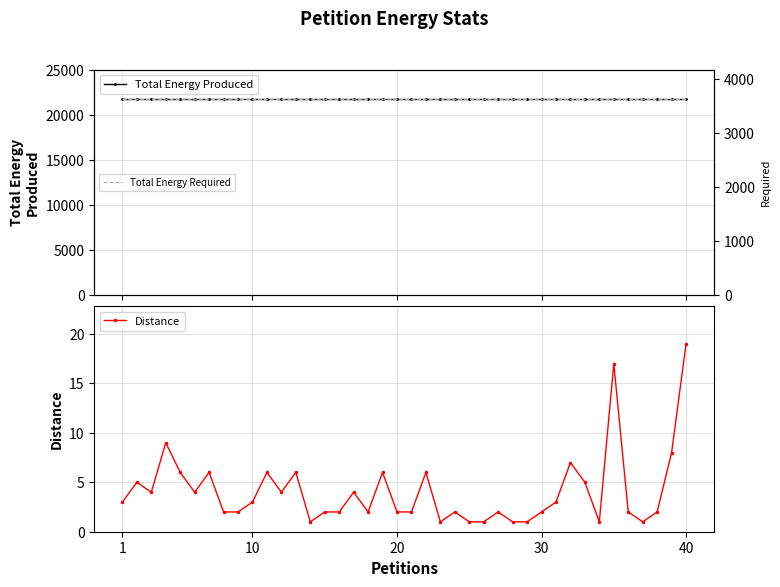

In Distance, how many points are lower than both neighbors (excluding endpoints)?

8